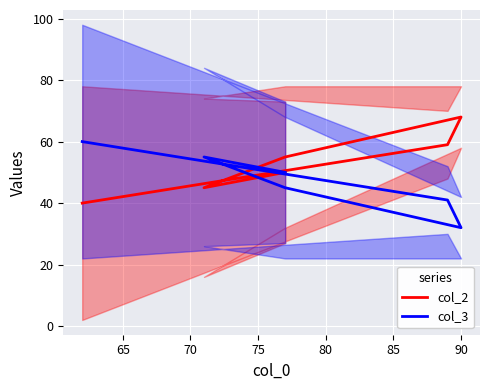

List the series in order of their overall mean, lowest first.

col_3, col_2